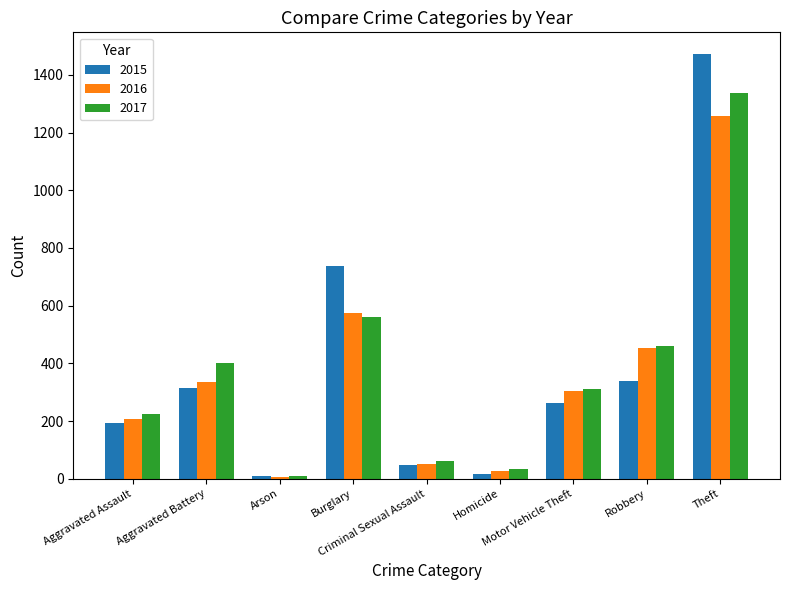

What is the highest value of the 2016 series?

1259